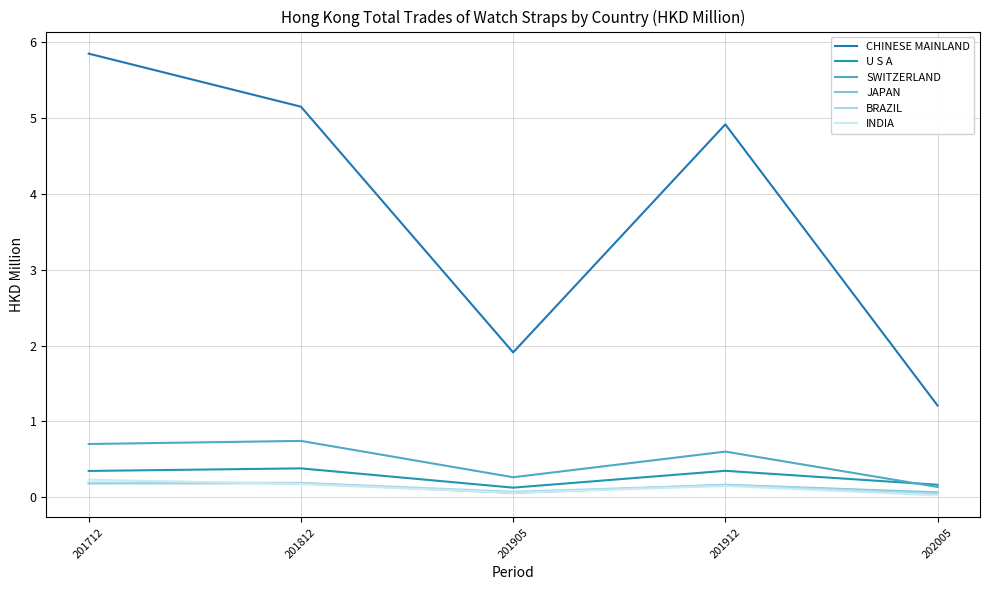

Between 201712 and 201905, which series saw the biggest shift?

CHINESE MAINLAND